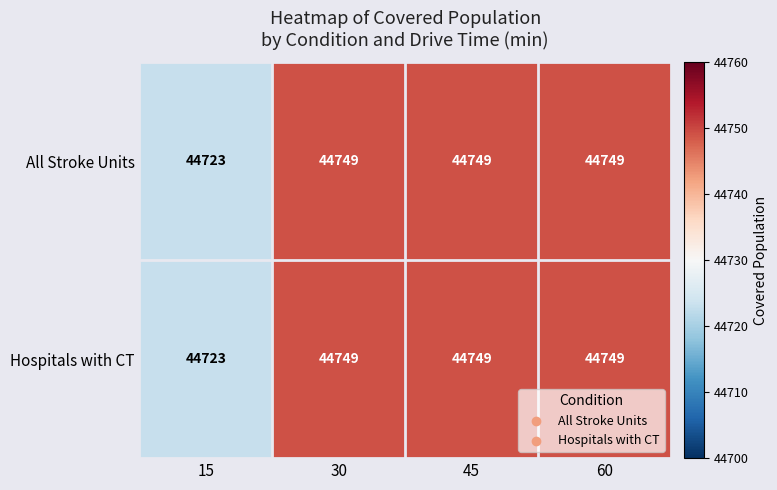

What is the highest value of the All Stroke Units series?

44749